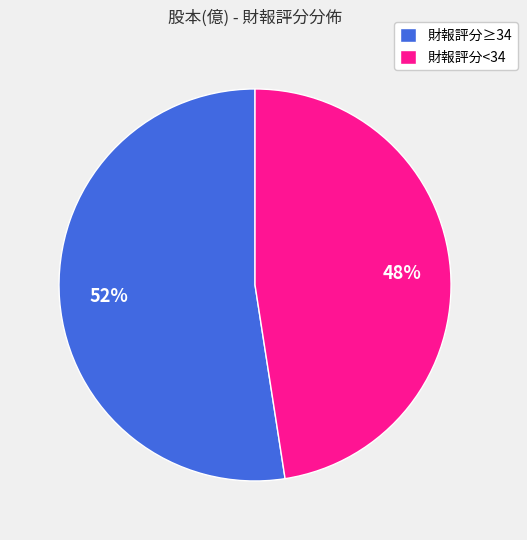

Is the sum of 財報評分<34 and 財報評分≥34 greater than half?

Yes